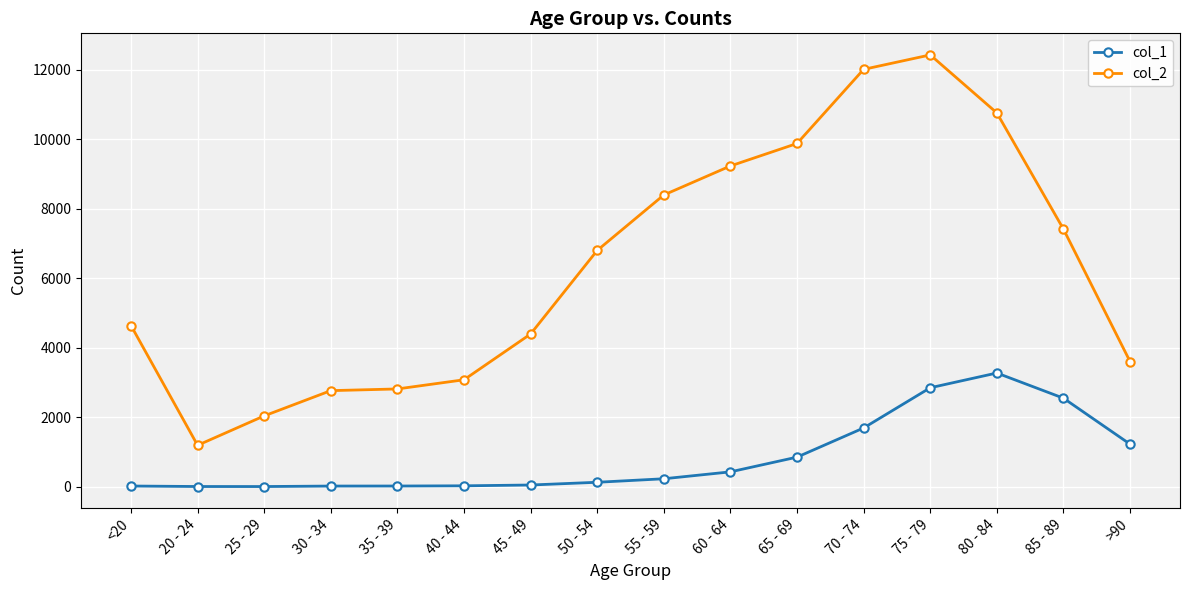

Where is col_2 nearest to the value 6812?

50 - 54